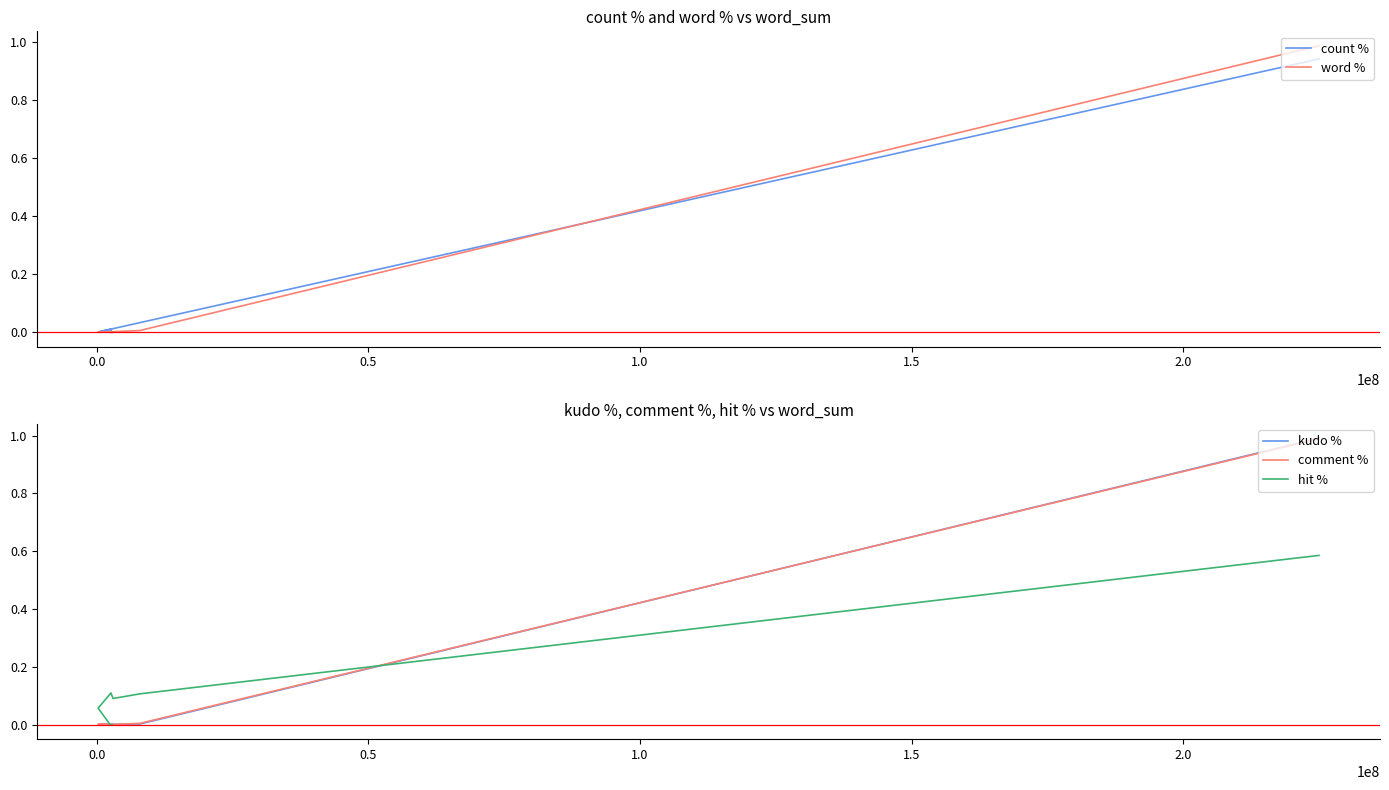

List the series in order of their peak value, lowest first.

hit %, count %, word %, comment %, kudo %